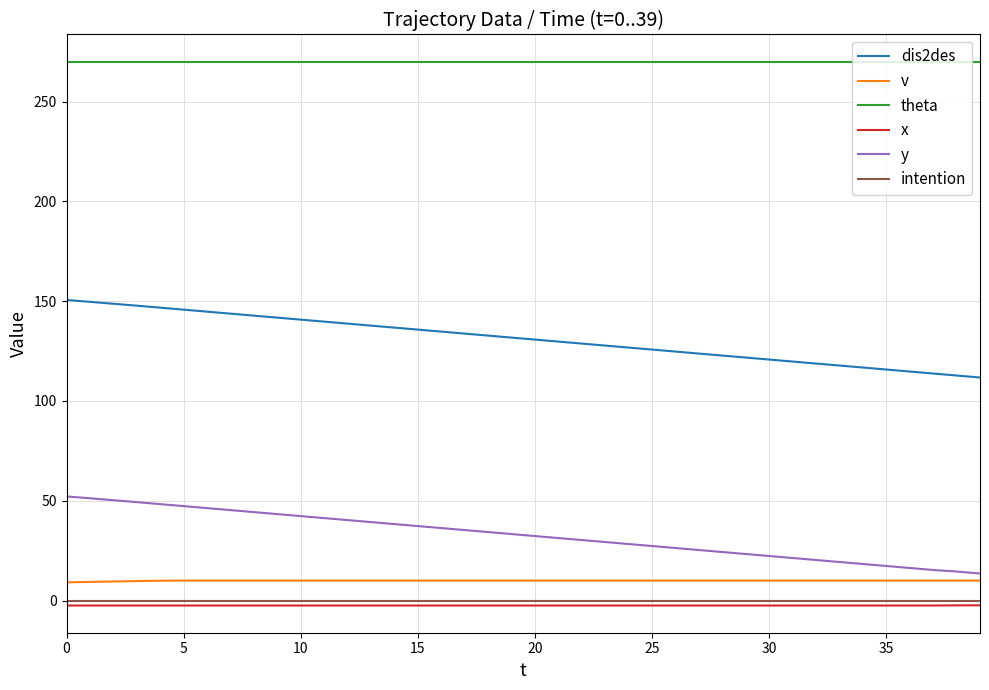

What is the minimum value shown in the chart?

-2.5